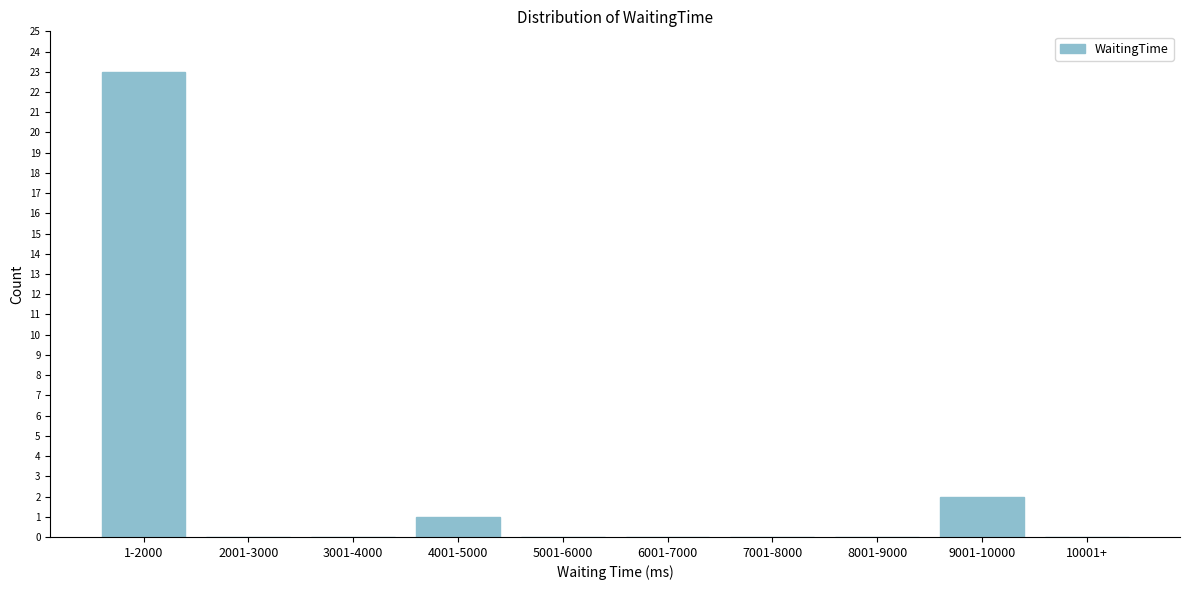

Reading right to left, transcribe all the data shown in this chart.

10001+=0	9001-10000=2	8001-9000=0	7001-8000=0	6001-7000=0	5001-6000=0	4001-5000=1	3001-4000=0	2001-3000=0	1-2000=23